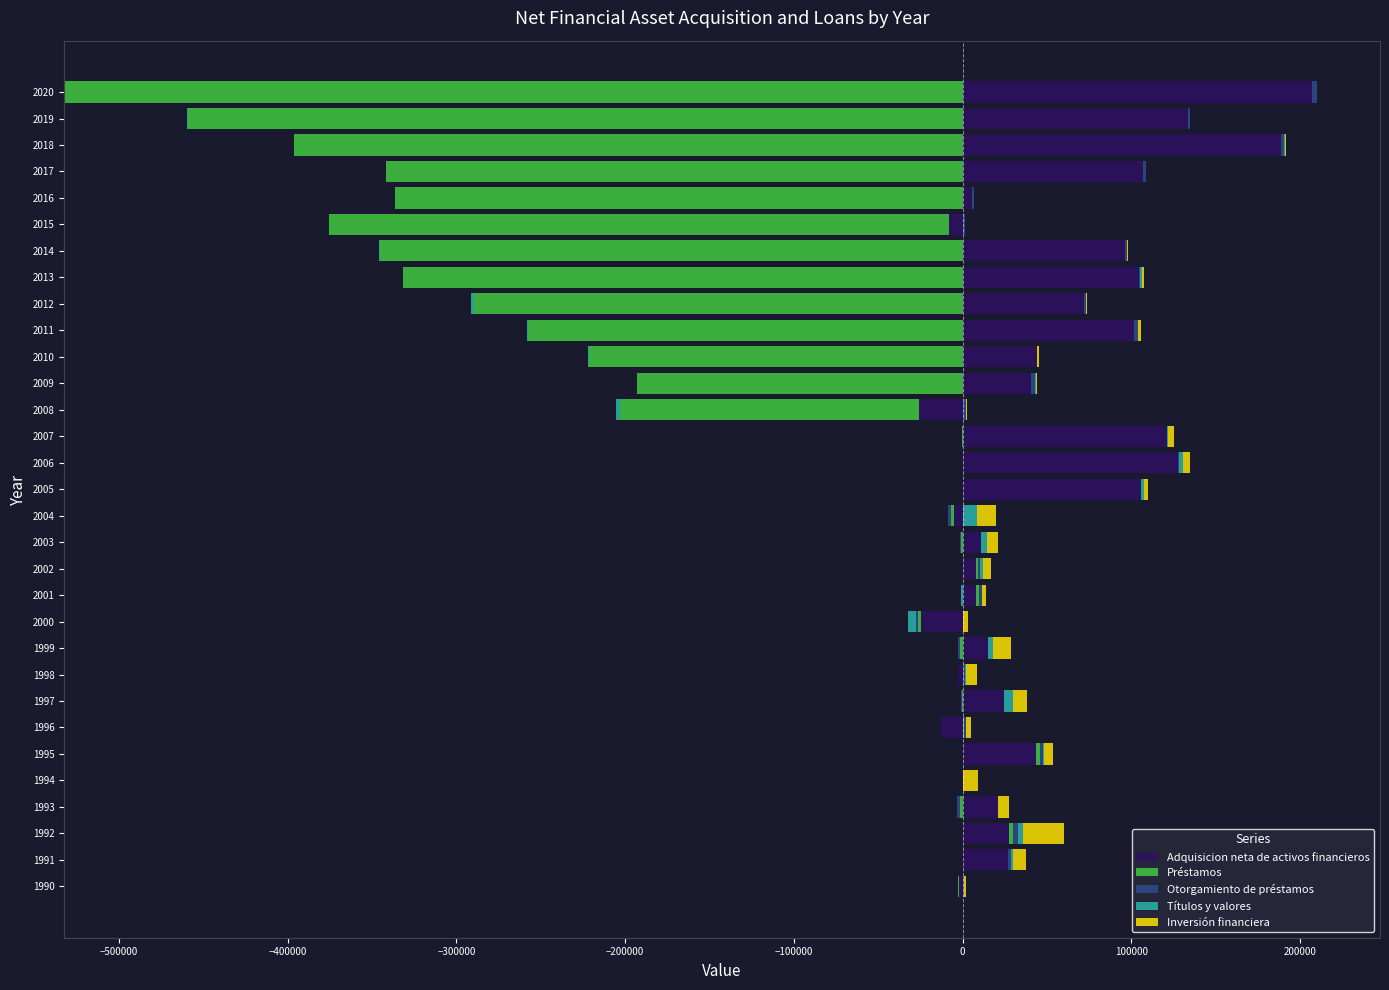

Read the Otorgamiento de préstamos value at 2010.

402